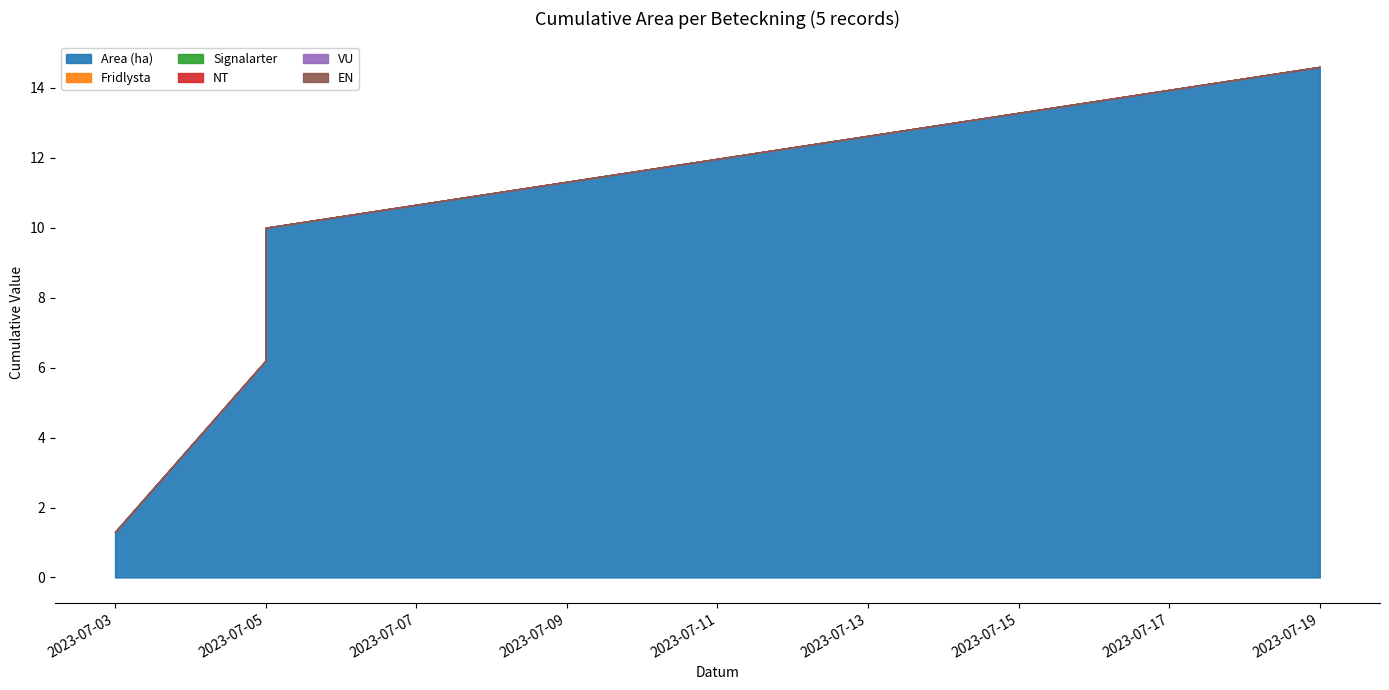

How many data points does each series have?

5